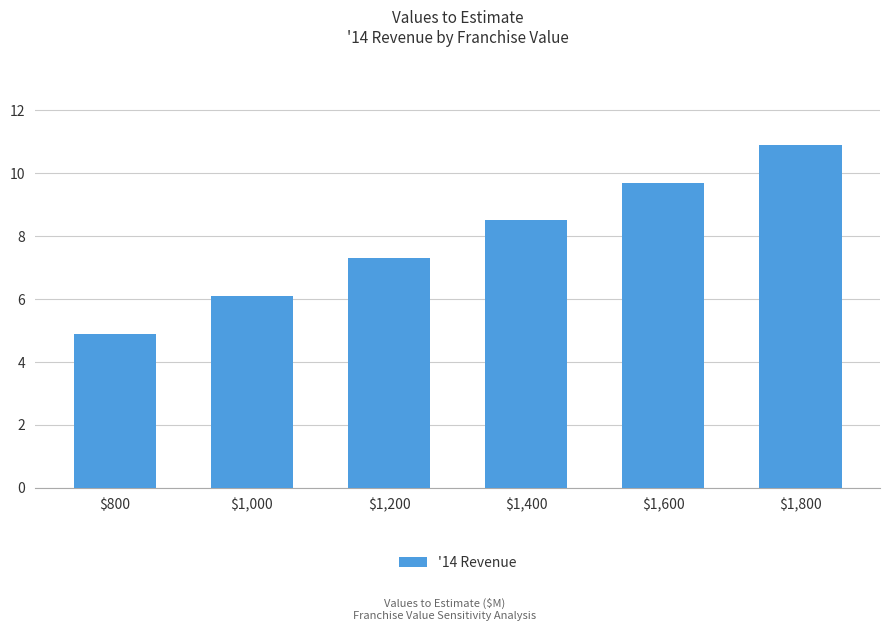

At which category does the chart reach its peak across all series?

$1,800